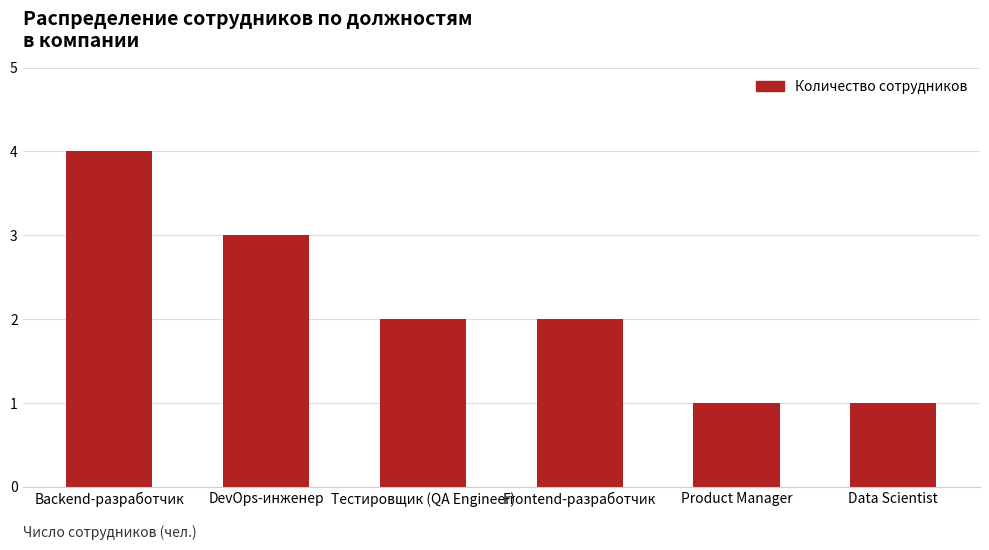

What is the minimum value shown in the chart?

1